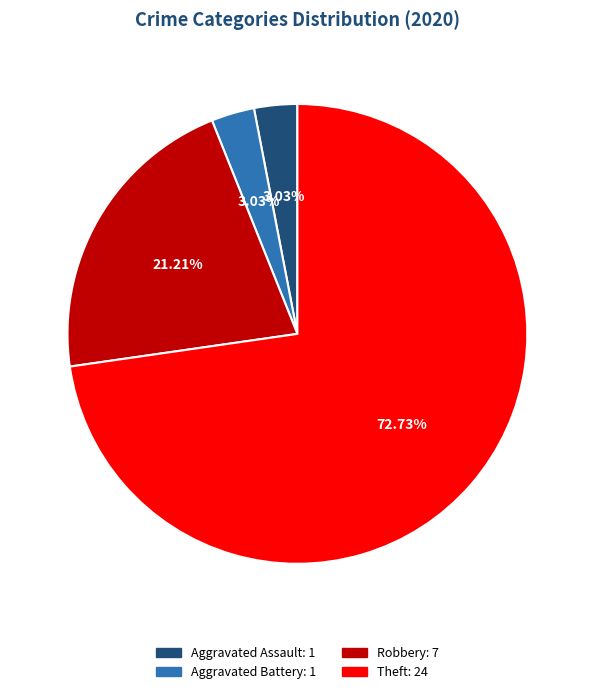

Is there any slice that represents more than half of the pie?

Yes